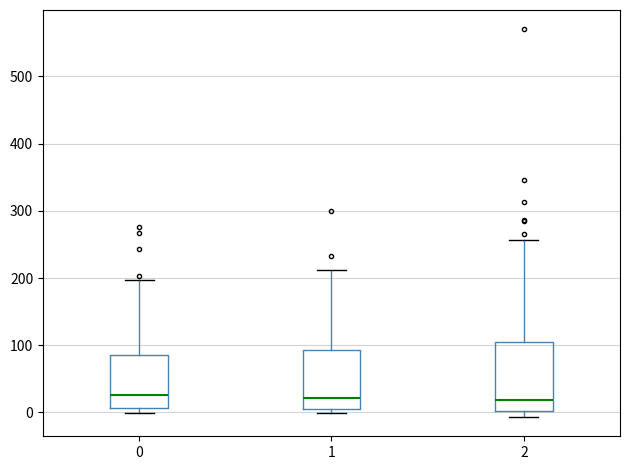

Comparing the boxes themselves (not the whiskers), which one is the tallest?

2